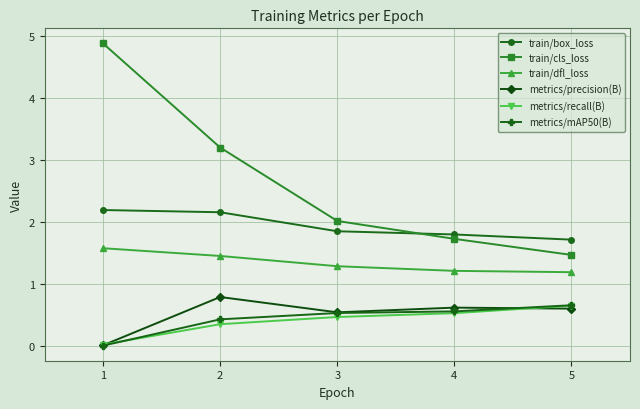

Is it true that train/cls_loss equals 5.4 at 2?

False